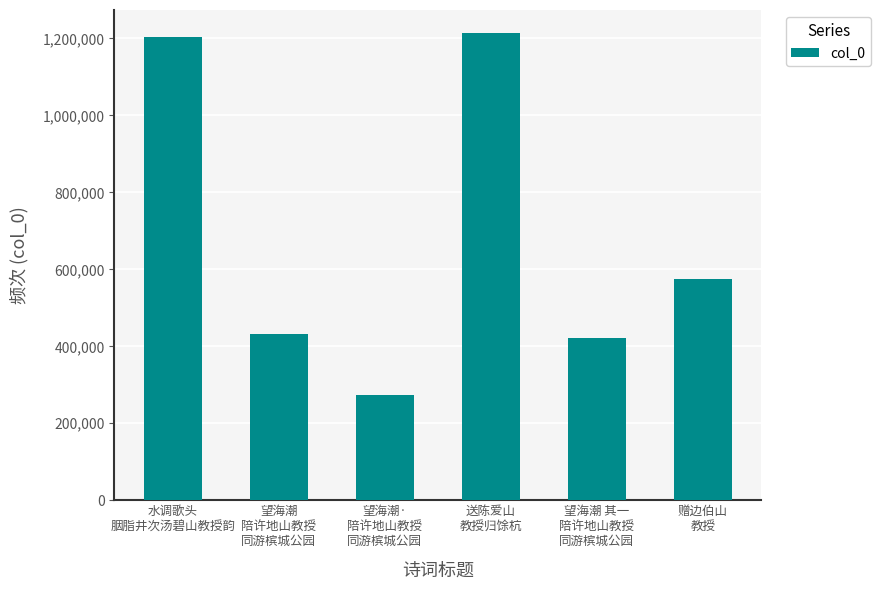

What is the greatest value displayed?

1213274